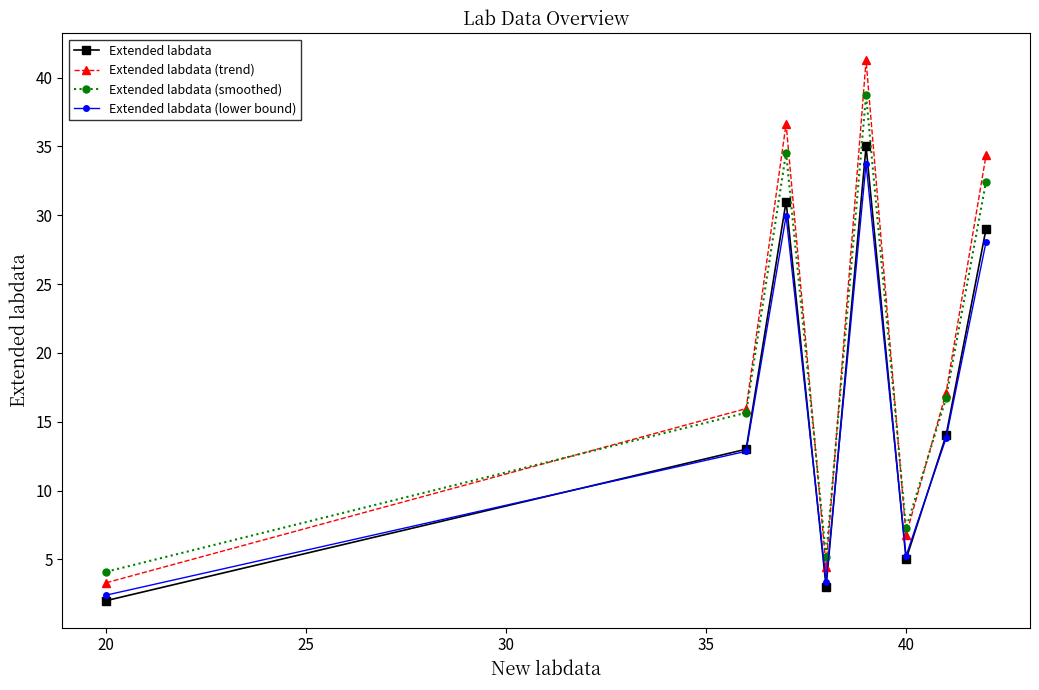

What is the average value of the Extended labdata series?

16.5